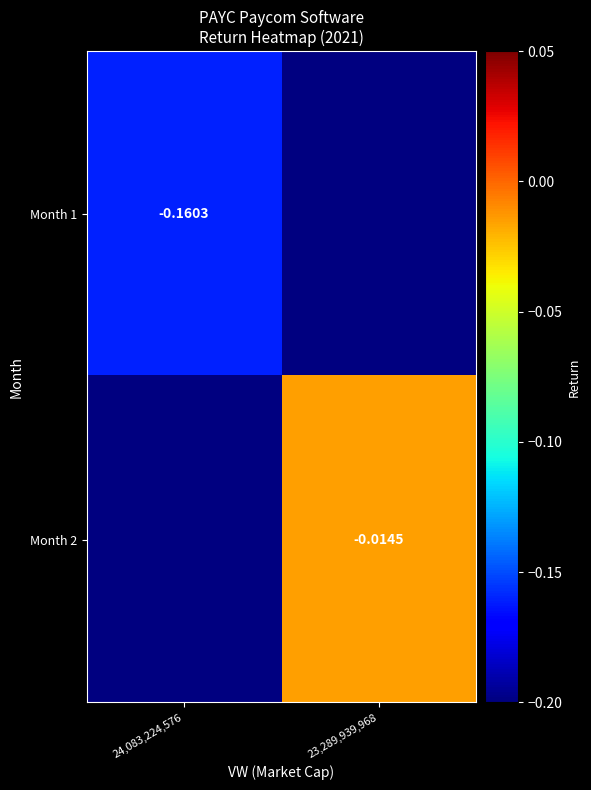

Is it true that Month 1 equals -0.2 at 24,083,224,576?

True